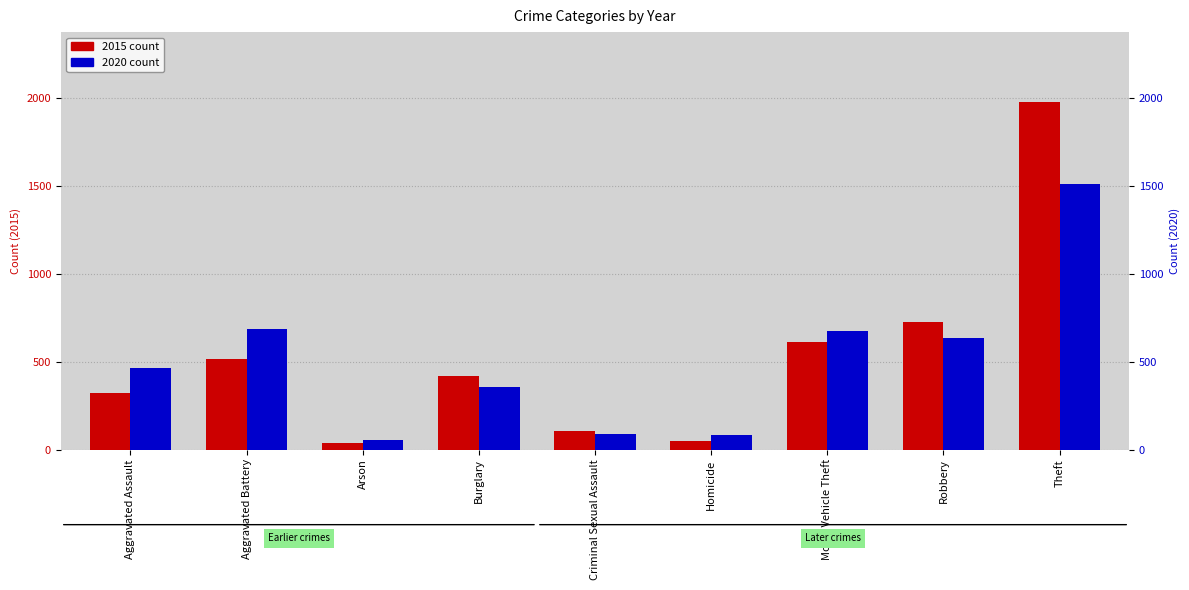

What is the difference between the second highest and second lowest values in the 2020 series?

605